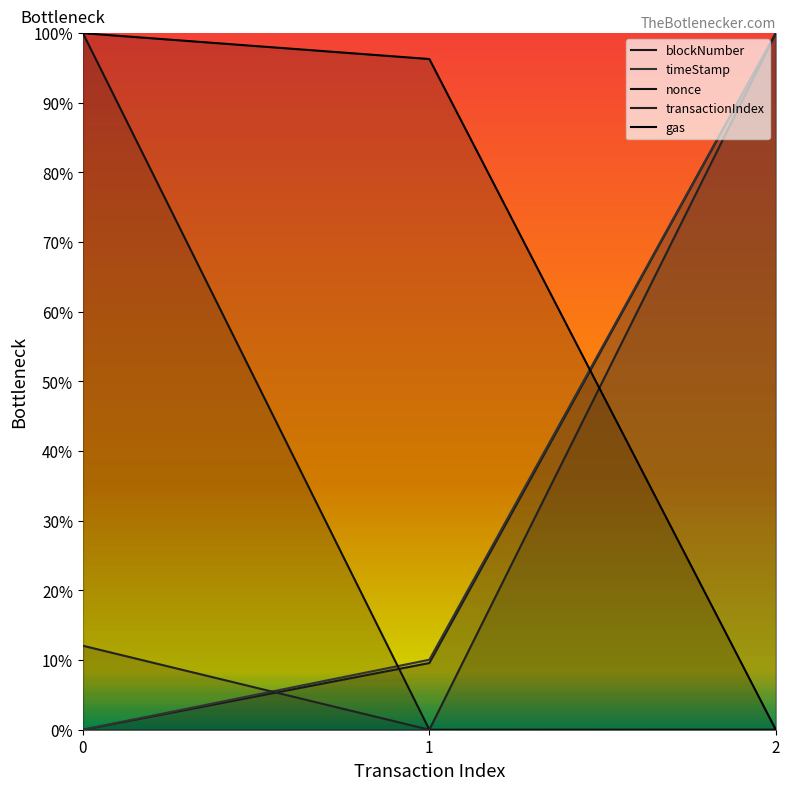

How many categories are shown in the chart?

3